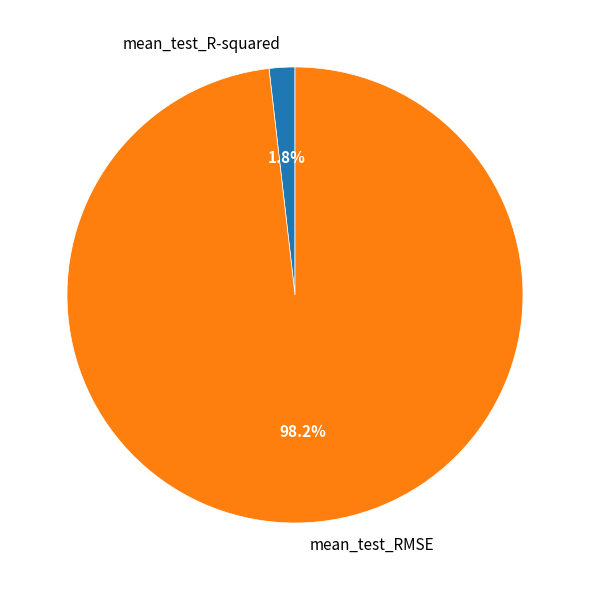

What is the smallest slice in the pie chart?

mean_test_R-squared